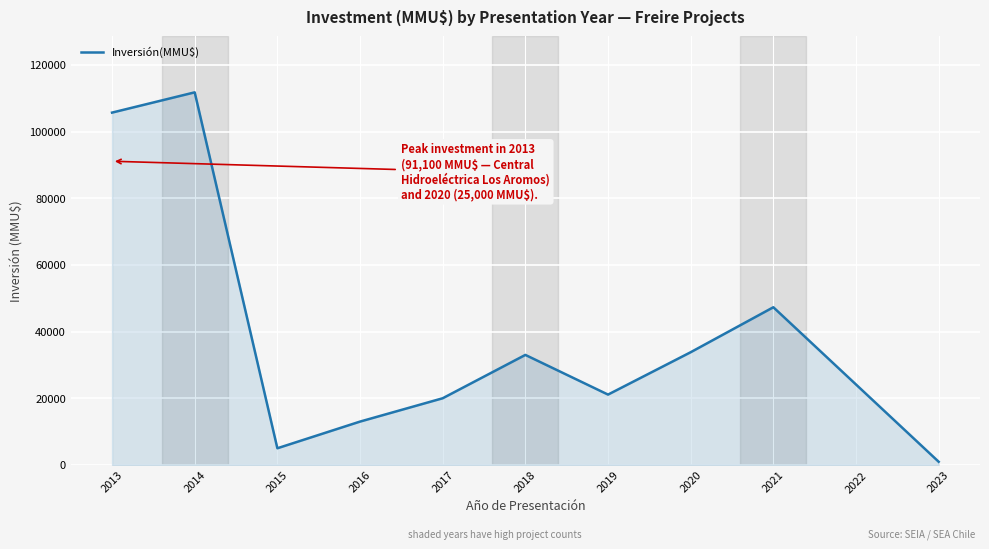

What is the change in value from 2015 to 2018?

+28003